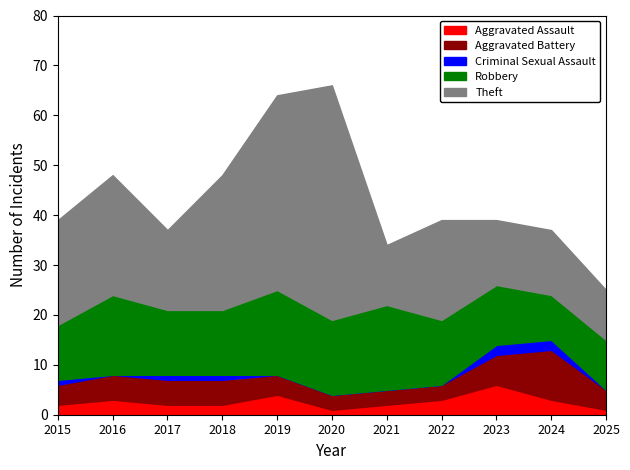

What is the maximum value shown in the chart?

47